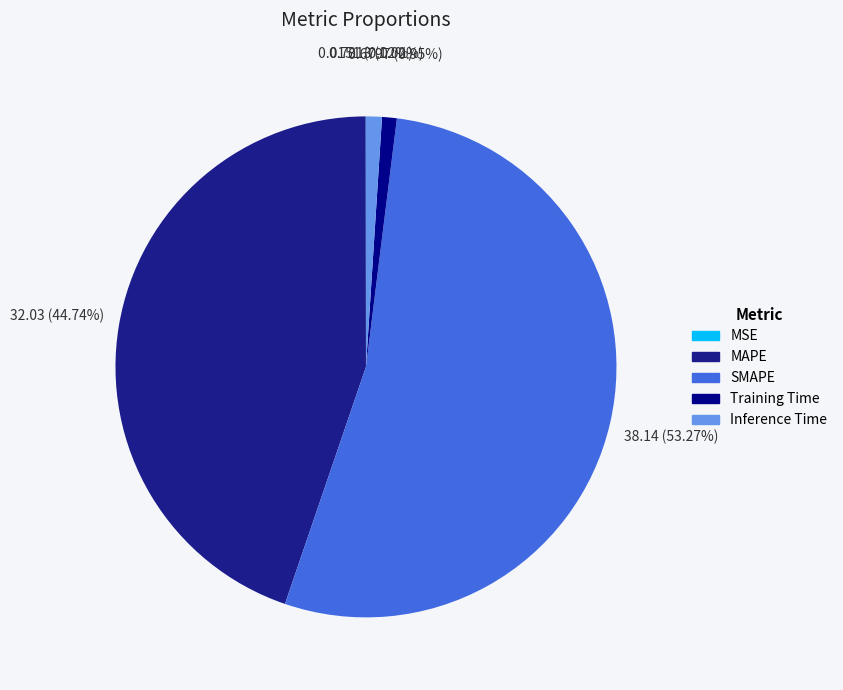

Which category accounts for the majority?

SMAPE